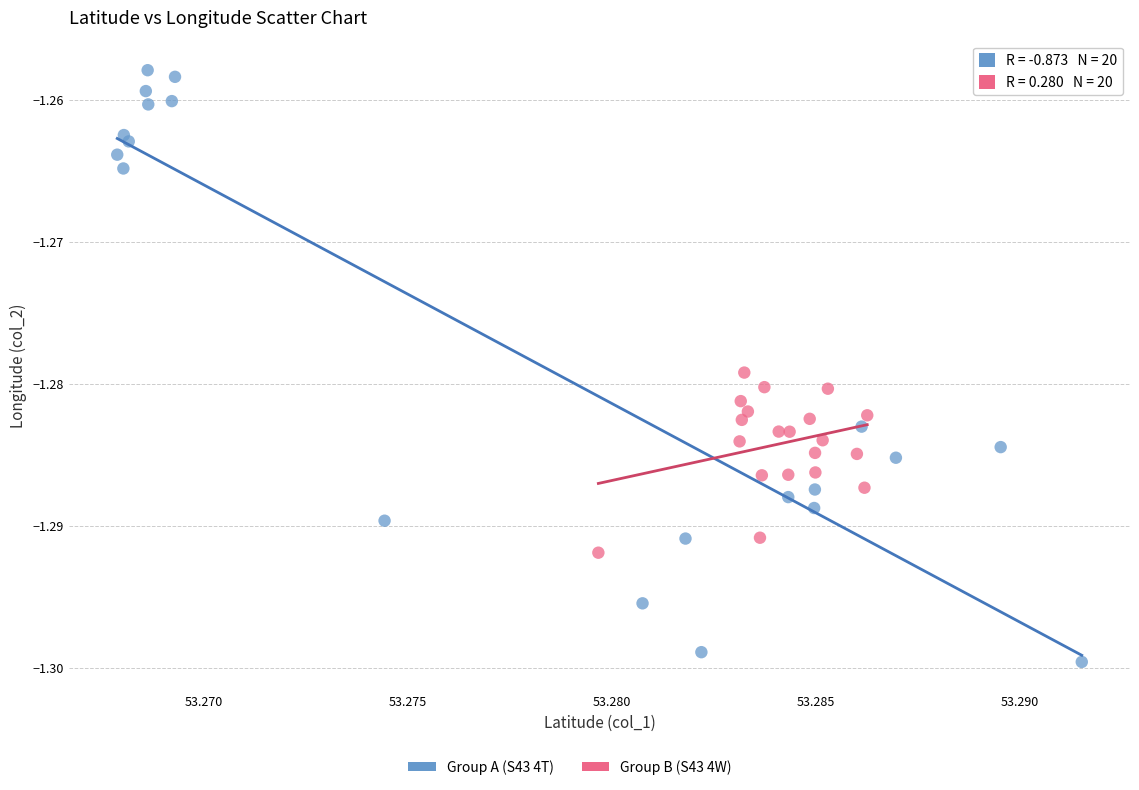

Which series has the largest Y range (max minus min)?

Group A (S43 4T)